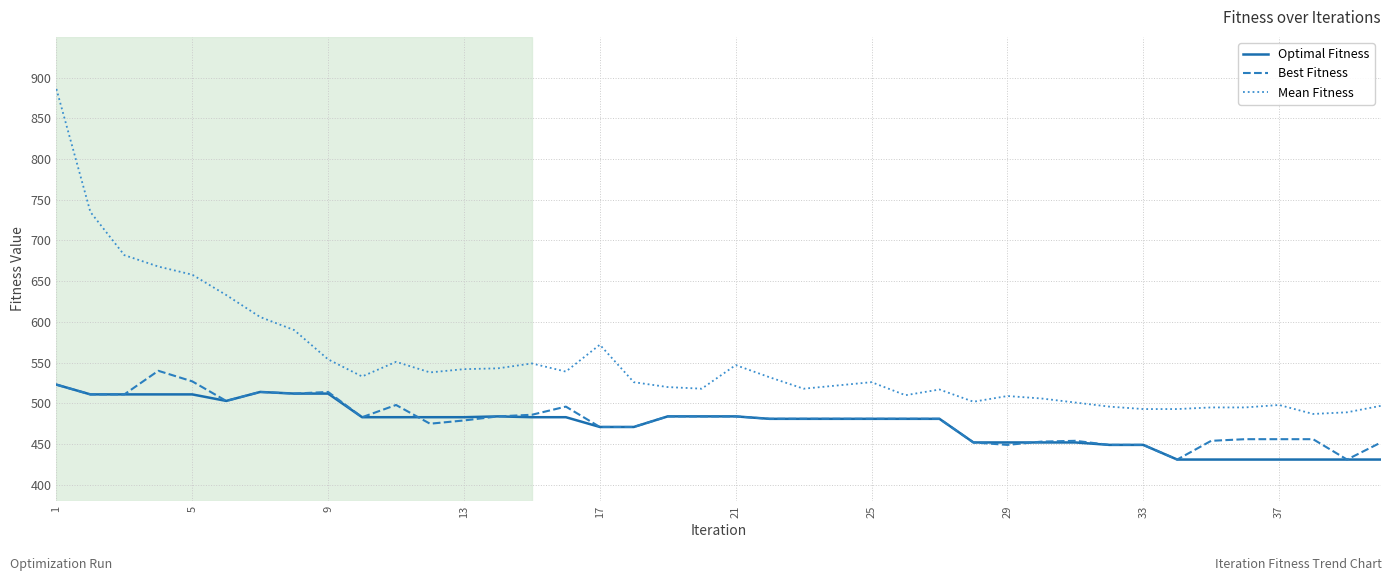

How many distinct data groups are displayed?

3